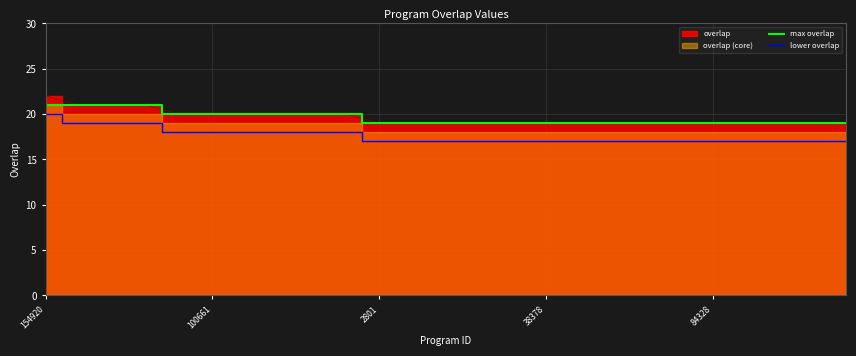

True or false: lower overlap has more than 1 points higher than both neighbors.

False